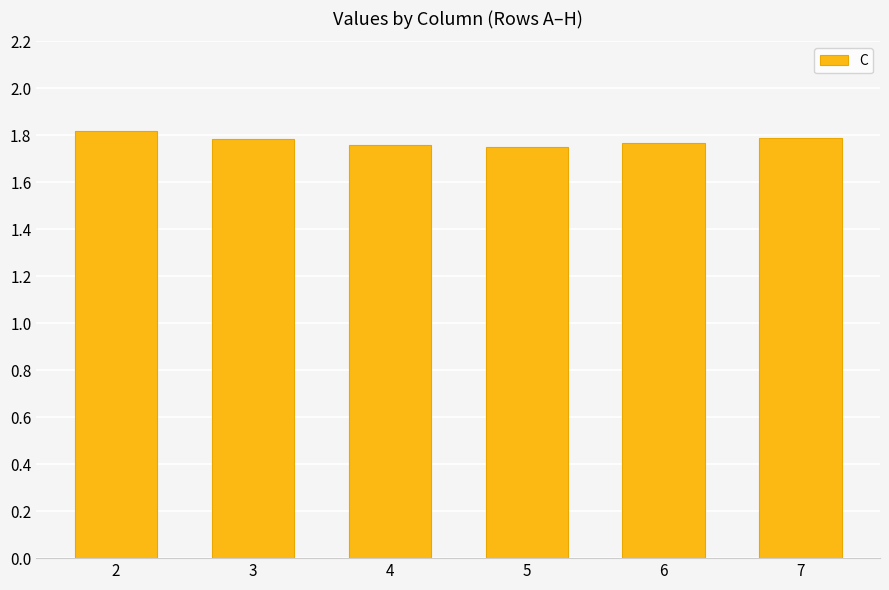

What is the sum of the values at 2 and 5?

3.6